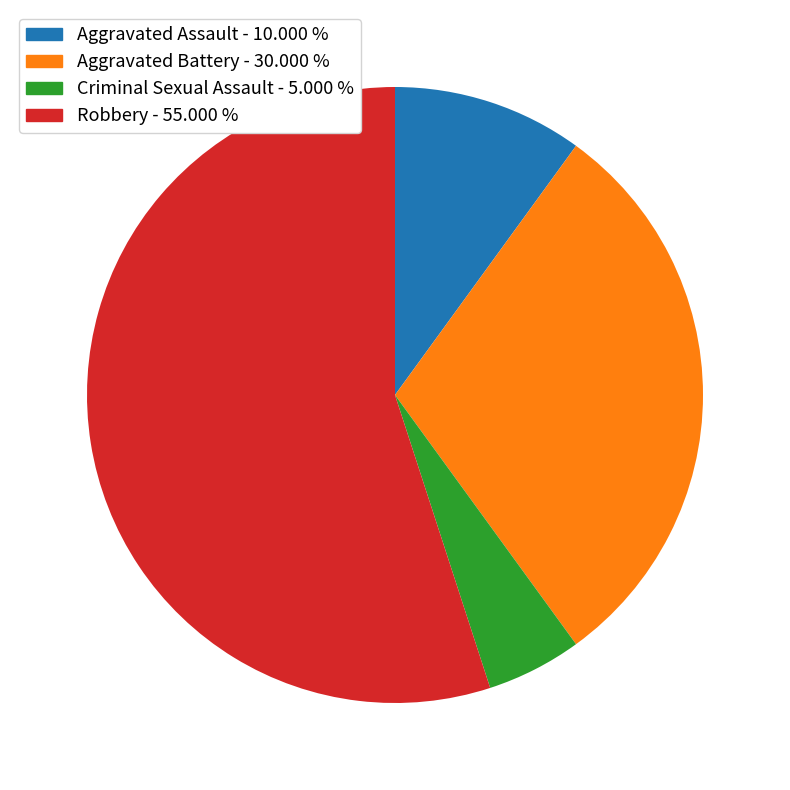

Which category accounts for the majority?

Robbery